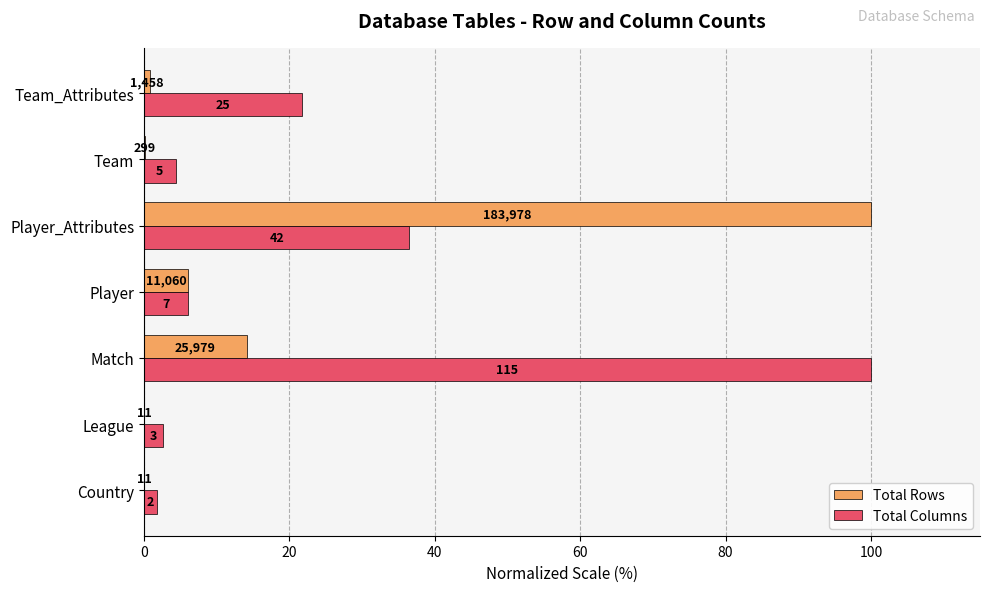

What is the value of the Total Rows bar at the 6th from the left?

0.2